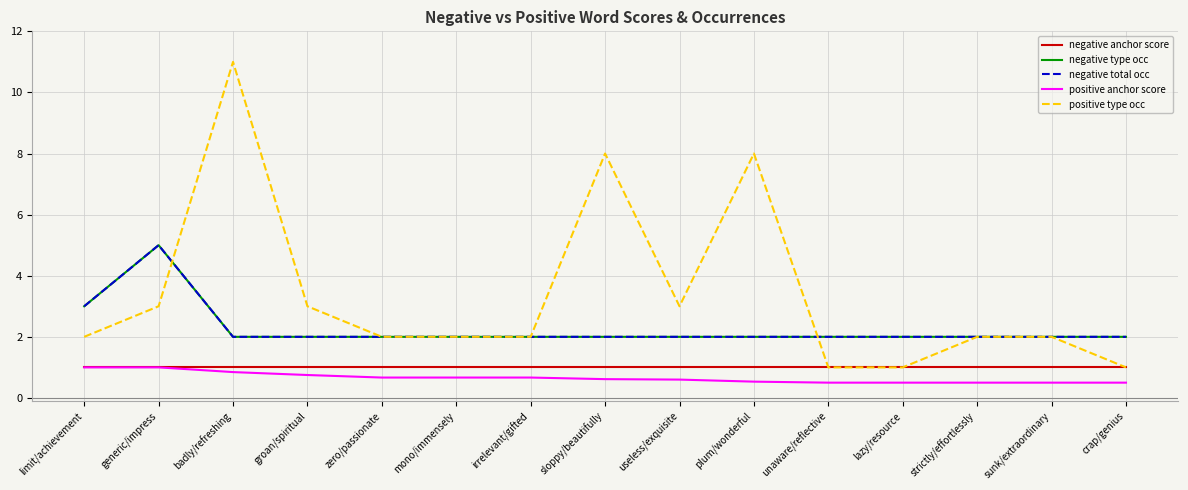

Reading right to left, extract all data points from this chart.

negative anchor score: crap/genius=1.0	sunk/extraordinary=1.0	strictly/effortlessly=1.0	lazy/resource=1.0	unaware/reflective=1.0	plum/wonderful=1.0	useless/exquisite=1.0	sloppy/beautifully=1.0	irrelevant/gifted=1.0	mono/immensely=1.0	zero/passionate=1.0	groan/spiritual=1.0	badly/refreshing=1.0	generic/impress=1.0	limit/achievement=1.0
negative type occ: crap/genius=2.0	sunk/extraordinary=2.0	strictly/effortlessly=2.0	lazy/resource=2.0	unaware/reflective=2.0	plum/wonderful=2.0	useless/exquisite=2.0	sloppy/beautifully=2.0	irrelevant/gifted=2.0	mono/immensely=2.0	zero/passionate=2.0	groan/spiritual=2.0	badly/refreshing=2.0	generic/impress=5.0	limit/achievement=3.0
negative total occ: crap/genius=2.0	sunk/extraordinary=2.0	strictly/effortlessly=2.0	lazy/resource=2.0	unaware/reflective=2.0	plum/wonderful=2.0	useless/exquisite=2.0	sloppy/beautifully=2.0	irrelevant/gifted=2.0	mono/immensely=2.0	zero/passionate=2.0	groan/spiritual=2.0	badly/refreshing=2.0	generic/impress=5.0	limit/achievement=3.0
positive anchor score: crap/genius=0.5	sunk/extraordinary=0.5	strictly/effortlessly=0.5	lazy/resource=0.5	unaware/reflective=0.5	plum/wonderful=0.5	useless/exquisite=0.6	sloppy/beautifully=0.6	irrelevant/gifted=0.7	mono/immensely=0.7	zero/passionate=0.7	groan/spiritual=0.8	badly/refreshing=0.8	generic/impress=1.0	limit/achievement=1.0
positive type occ: crap/genius=1.0	sunk/extraordinary=2.0	strictly/effortlessly=2.0	lazy/resource=1.0	unaware/reflective=1.0	plum/wonderful=8.0	useless/exquisite=3.0	sloppy/beautifully=8.0	irrelevant/gifted=2.0	mono/immensely=2.0	zero/passionate=2.0	groan/spiritual=3.0	badly/refreshing=11.0	generic/impress=3.0	limit/achievement=2.0